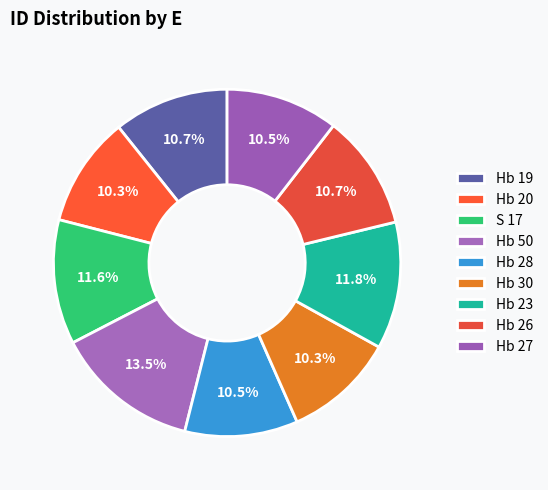

How many segments does this pie chart have?

9